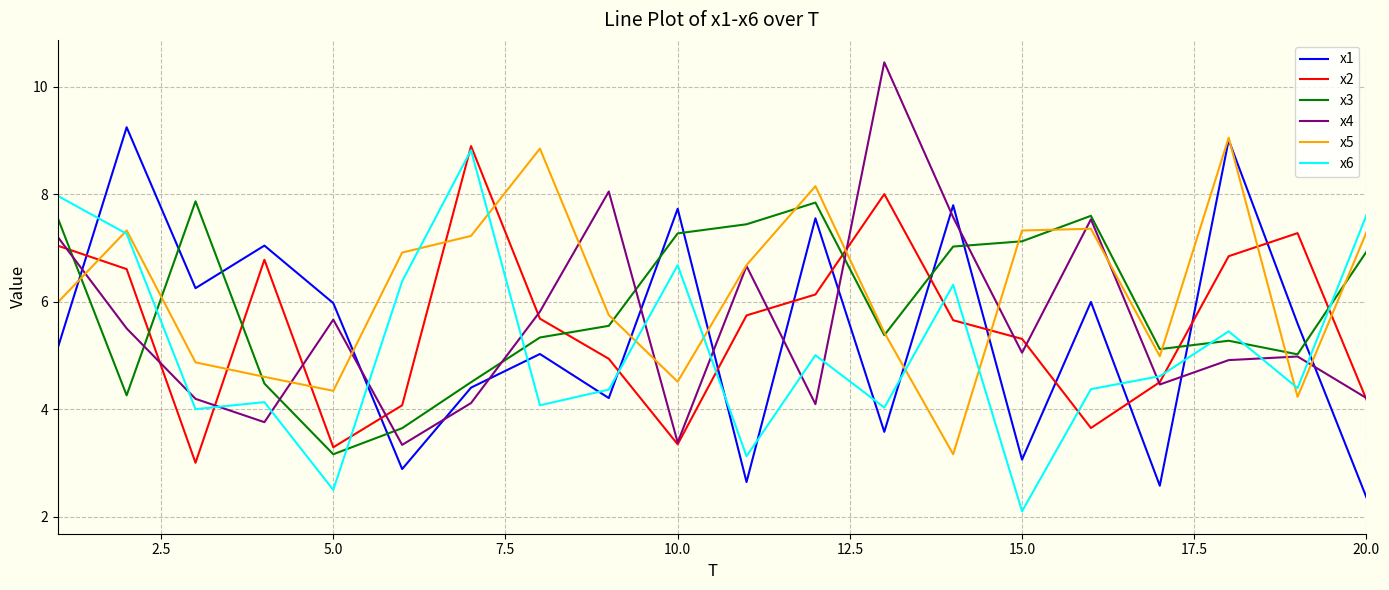

What is the minimum value shown in the chart?

2.1